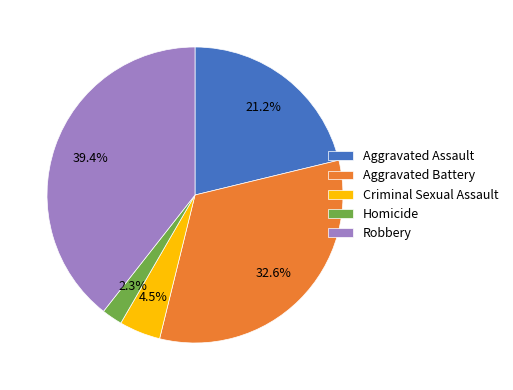

To the nearest percent, what is the difference between the Homicide and Aggravated Assault slice percentages?

19%